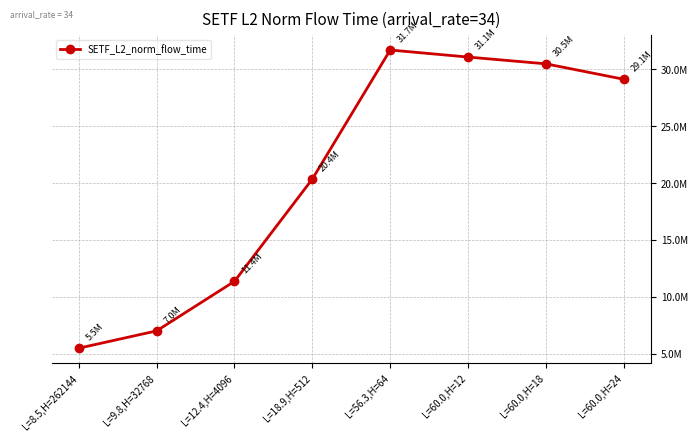

What position from the left is L=18.9,H=512?

4